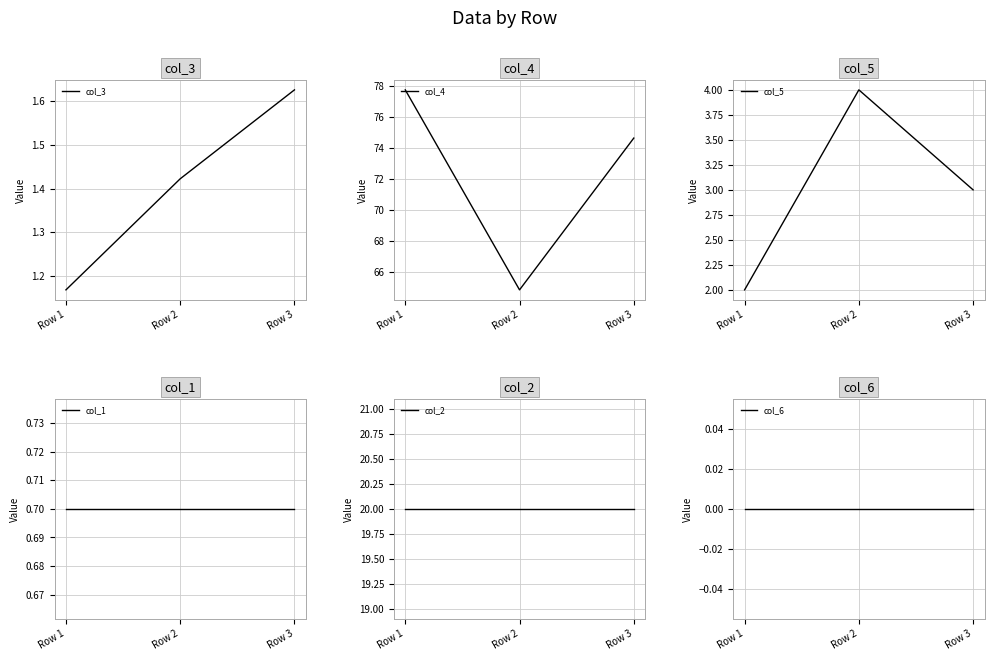

Which series has the largest range (max minus min)?

col_4